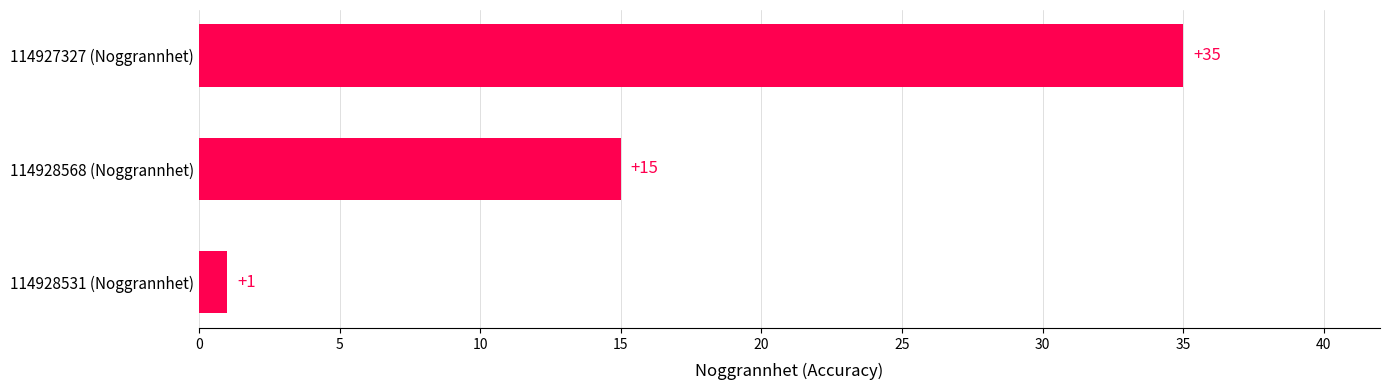

What is the sum of all values?

51